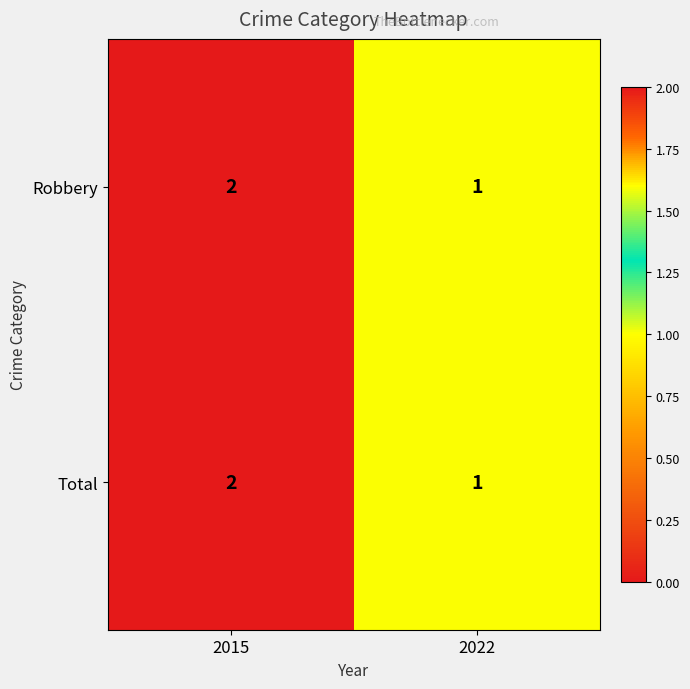

Which category has the highest value across all series?

2015